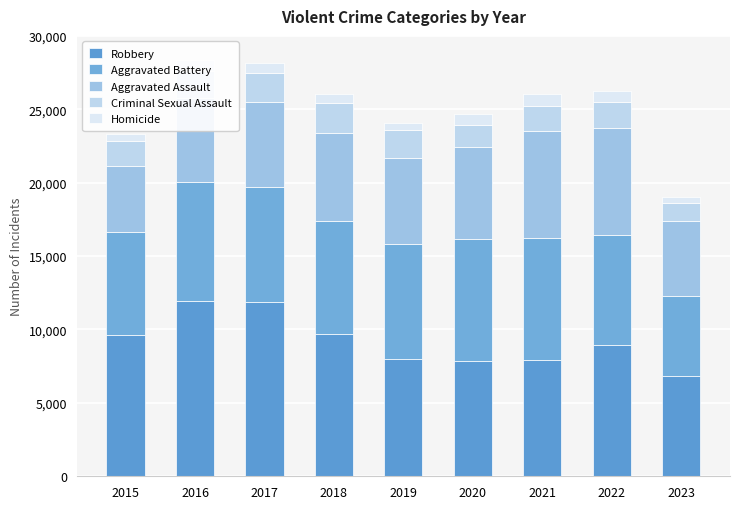

Where is Criminal Sexual Assault nearest to the value 1605?

2015